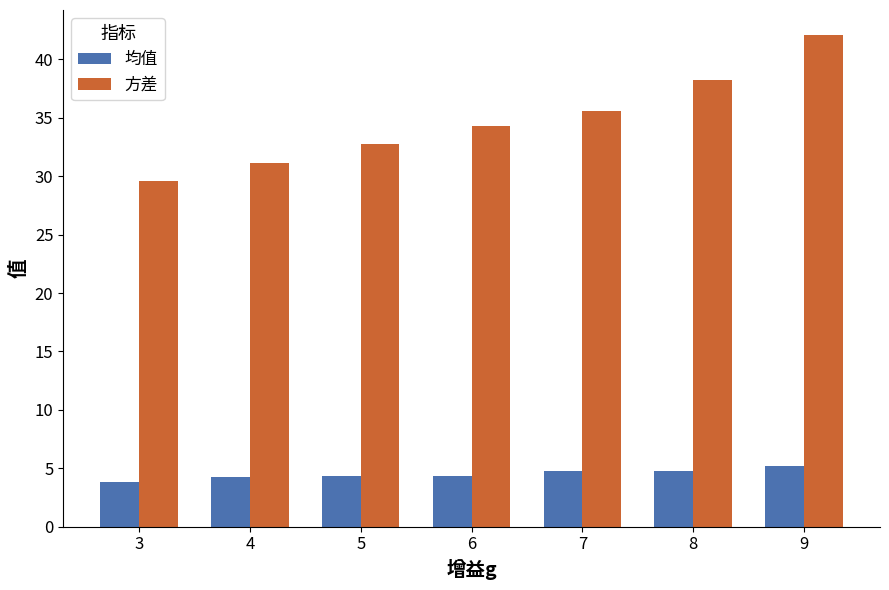

How many groups of bars are there?

7